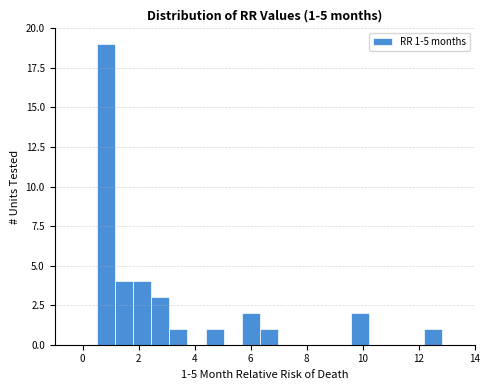

Around what value on the x-axis is the tallest bar? Give the approximate position of its centre, as read against the axis.

0.8